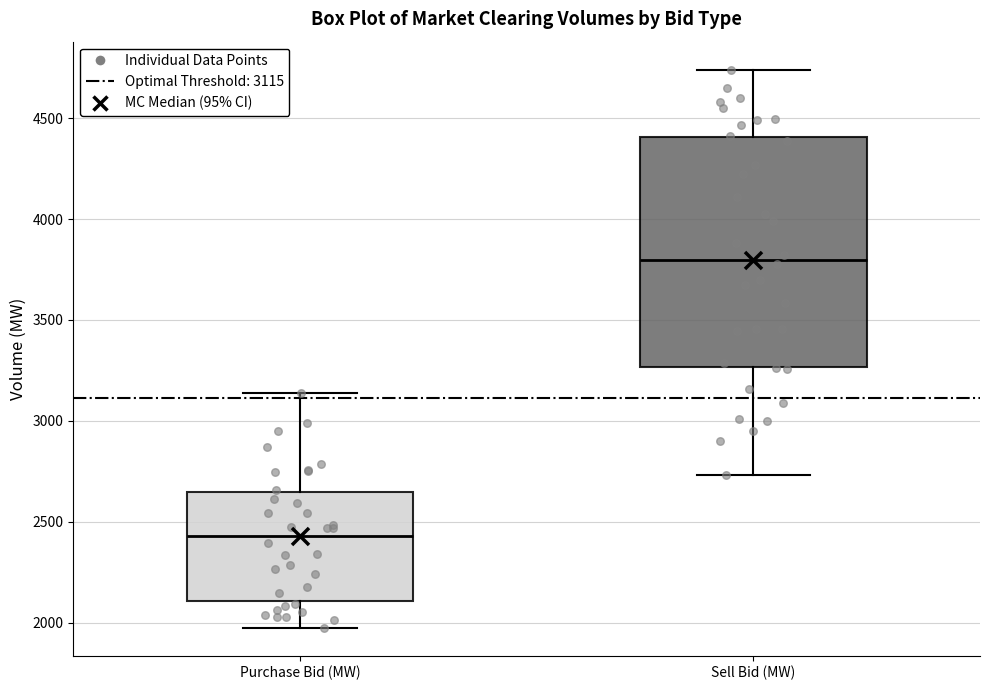

Which box's median line is the highest?

Sell Bid (MW)